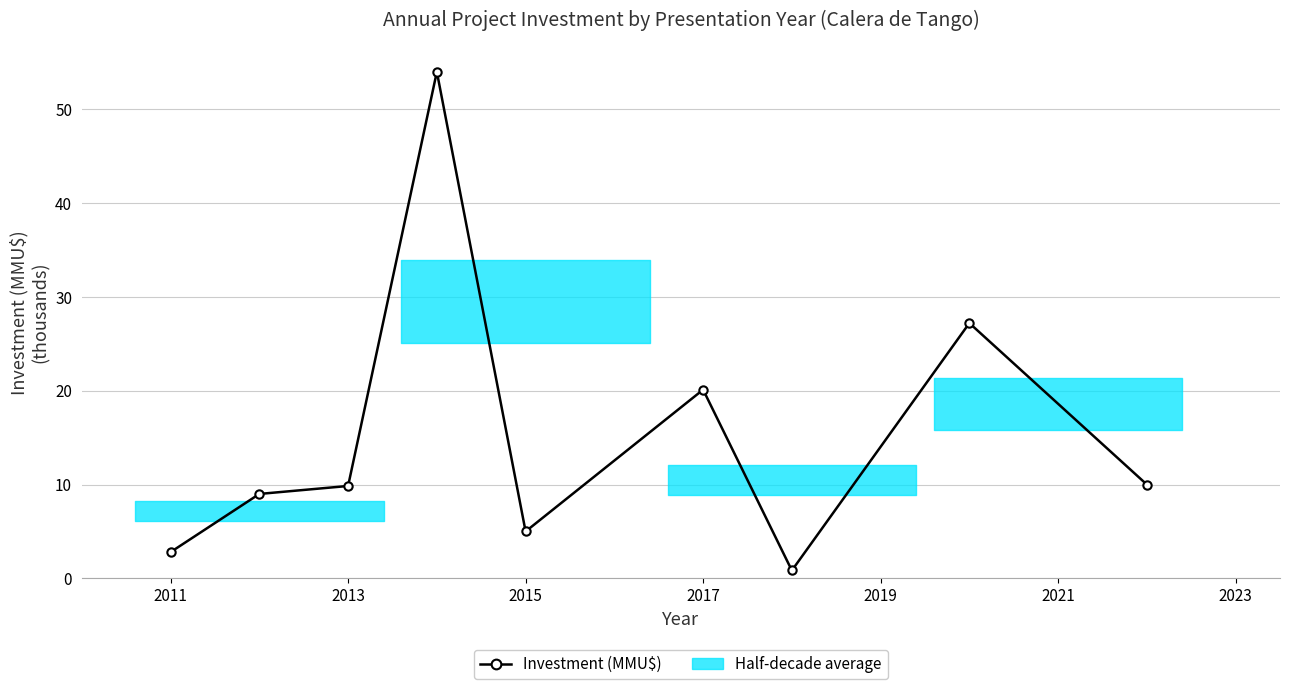

What is the average value?

15.4